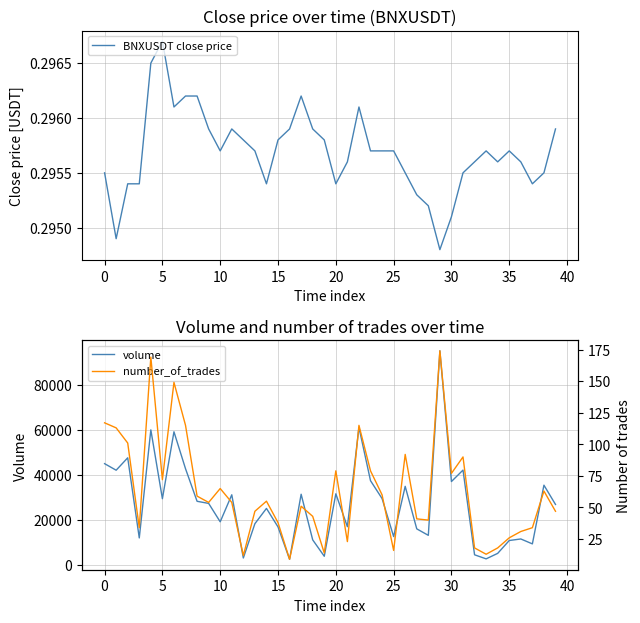

At which label does BNXUSDT close price reach its peak?

5